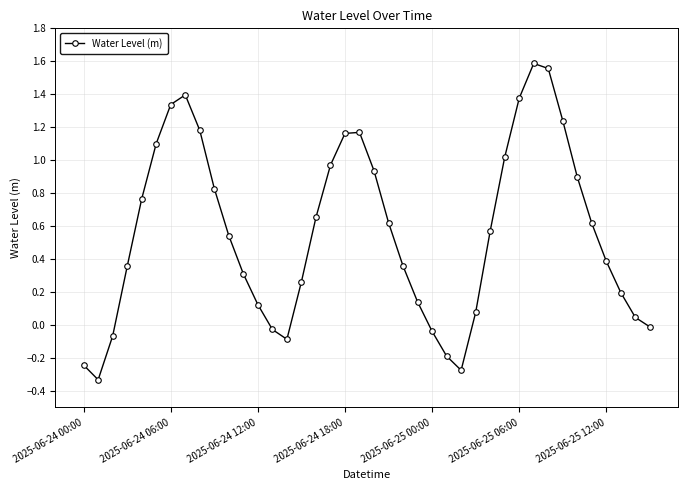

How many data points are less than 0?

9